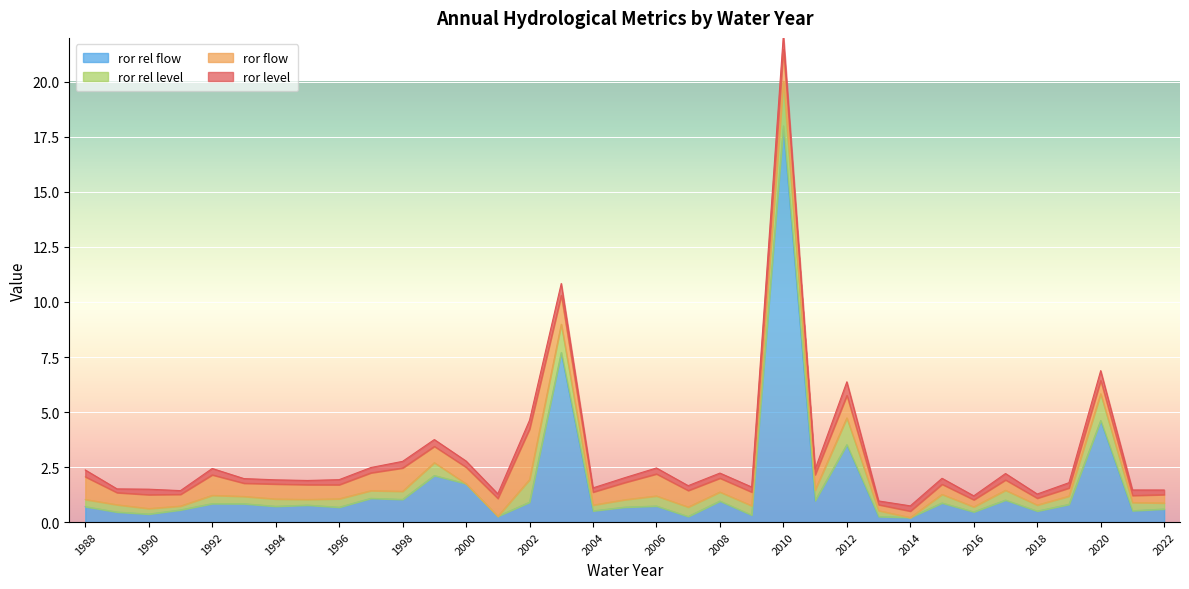

Between which two adjacent categories do ror_flow and ror_rel_flow first intersect?

1990 and 1991